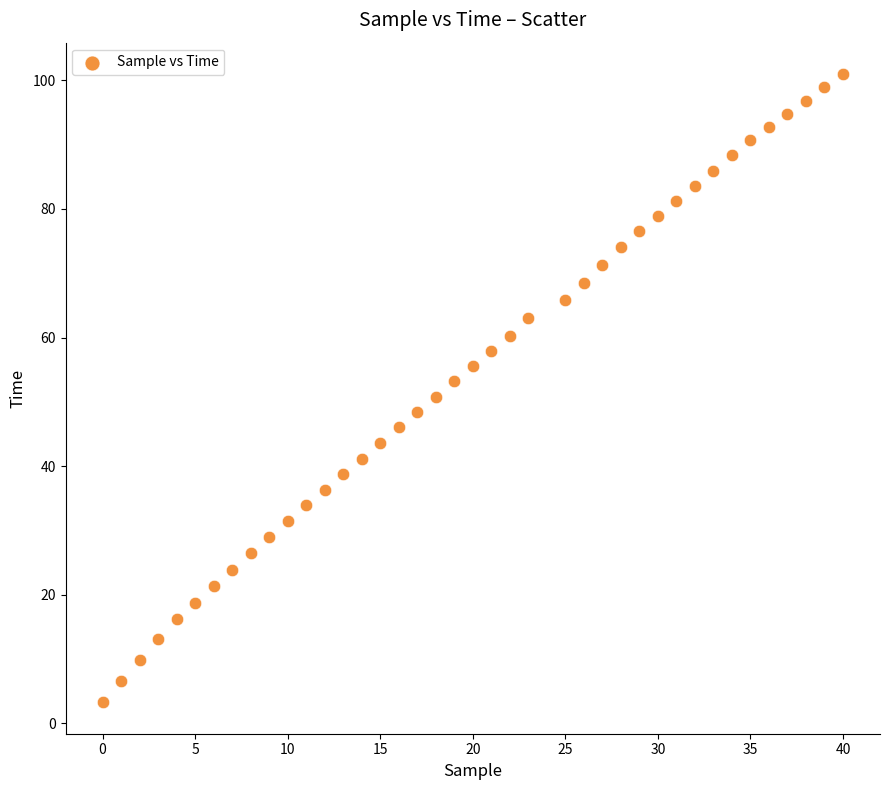

What is the range of Y values (max minus min)?

97.7